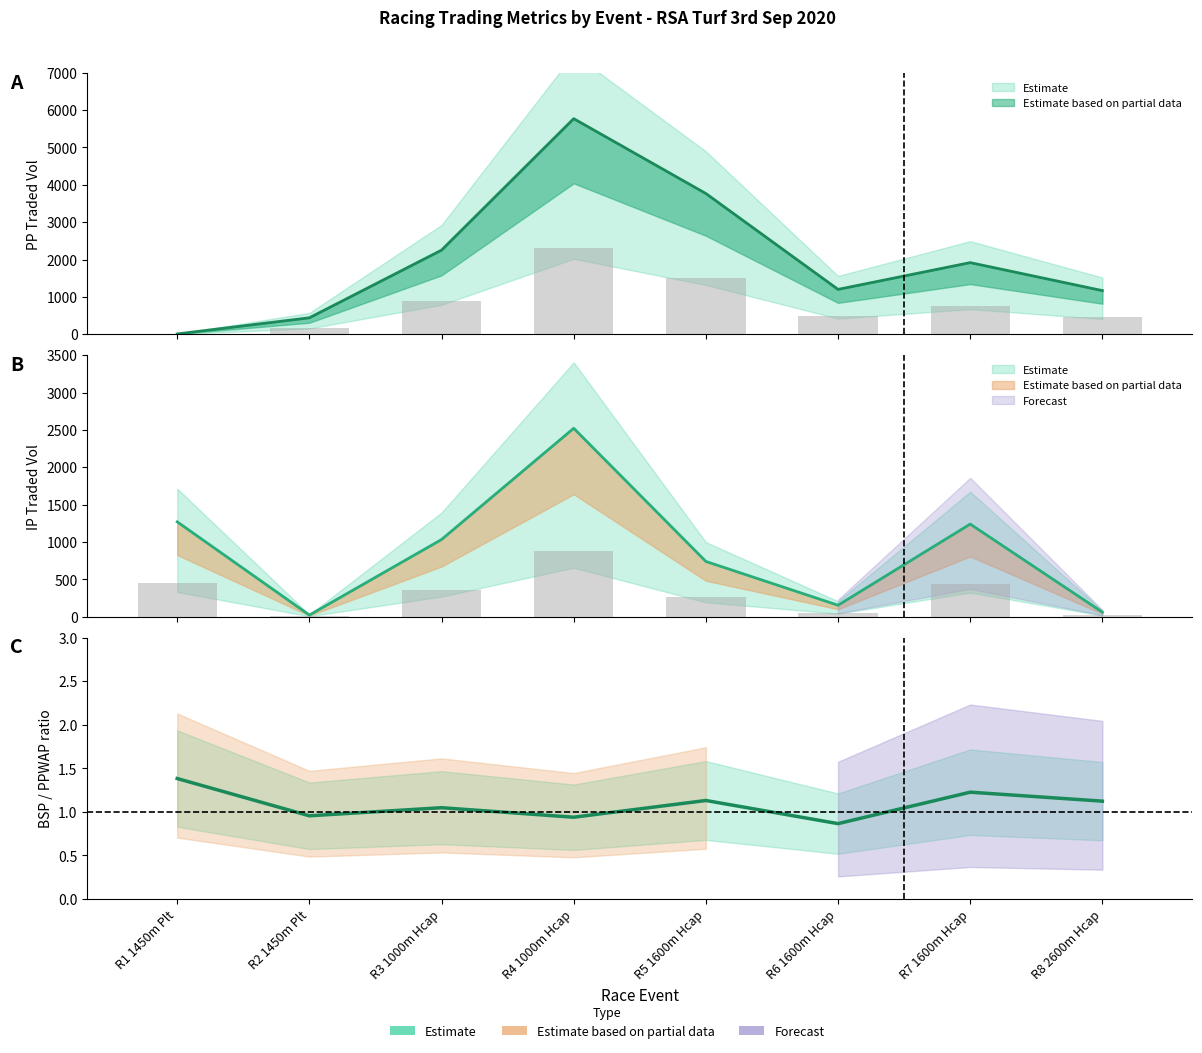

Between R4 1000m Hcap and R6 1600m Hcap, which series saw the biggest shift?

PPTRADEDVOL